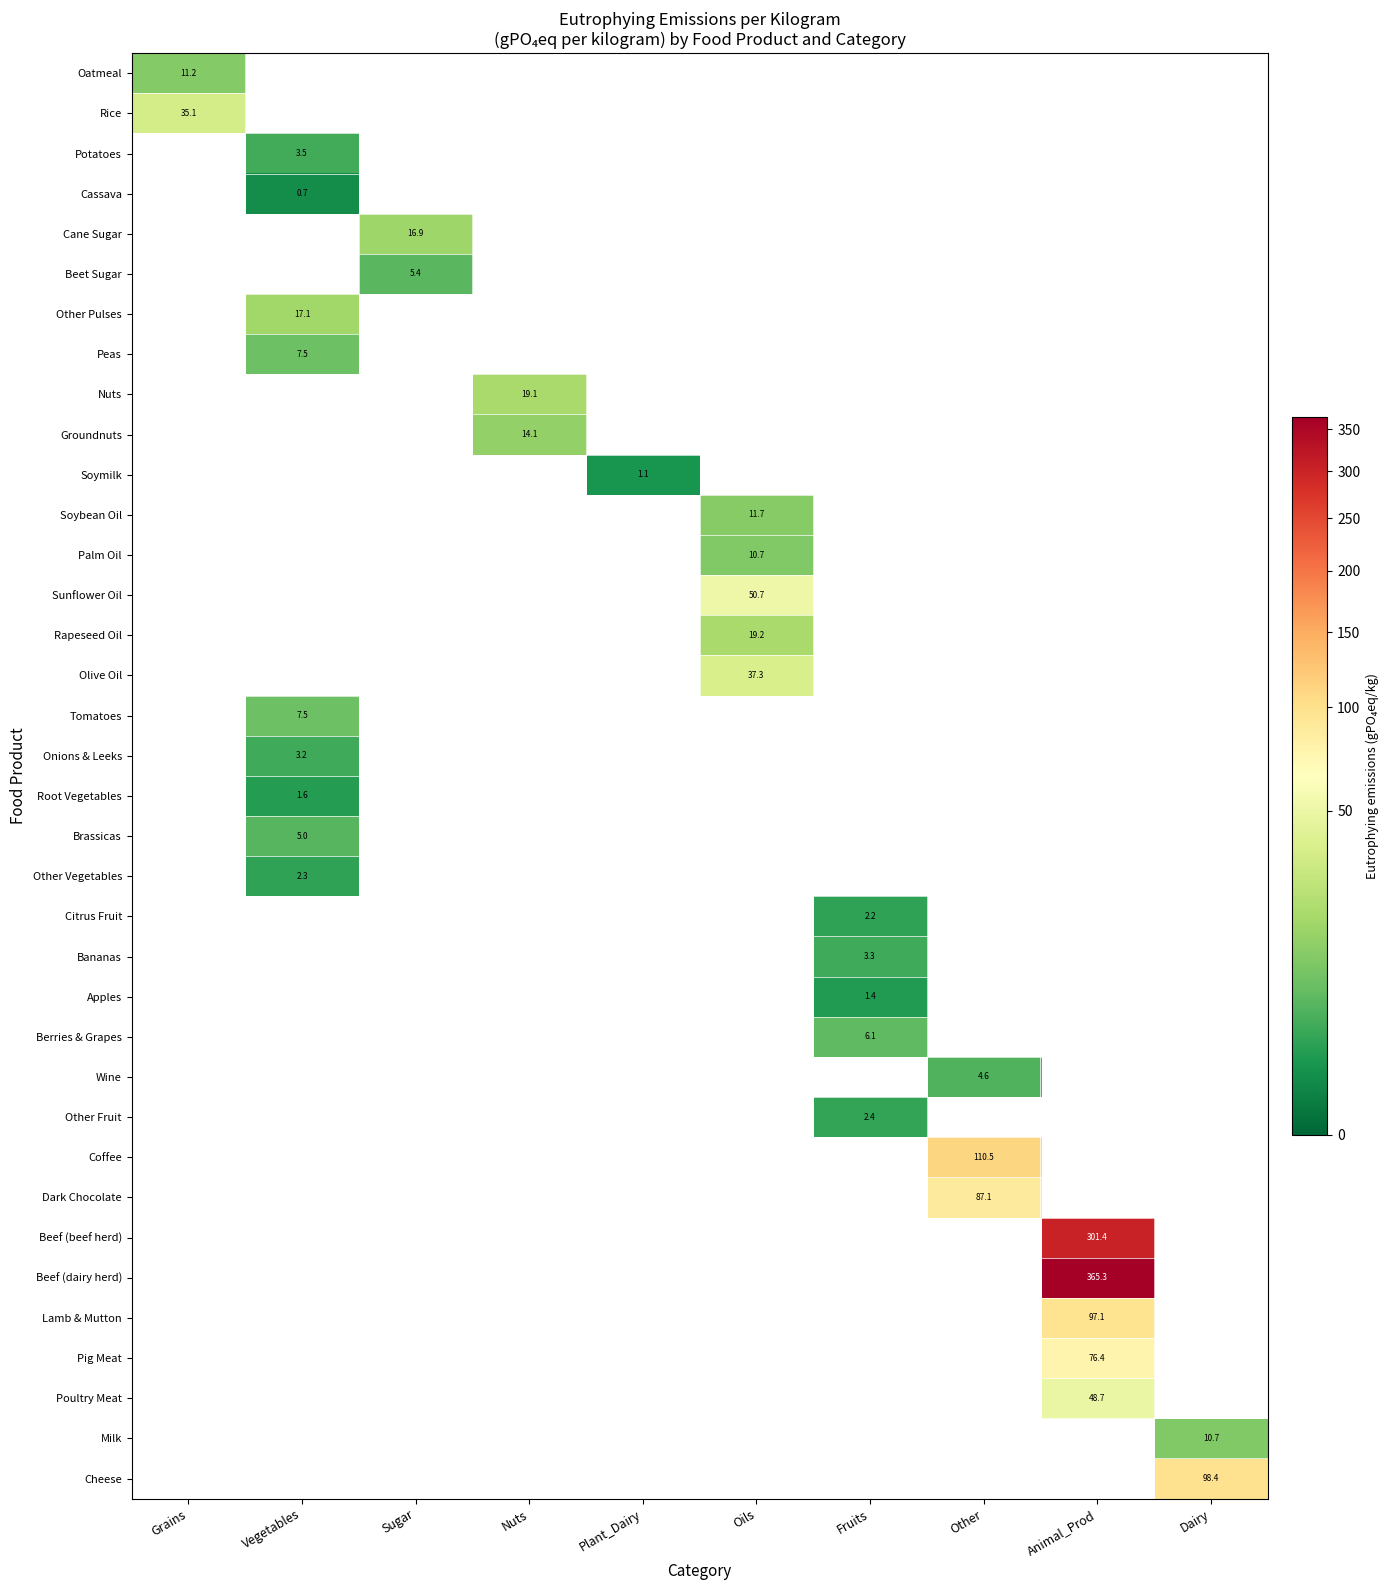

Rank the series by their maximum value, from highest to lowest.

Rice, Potatoes, Cassava, Cane Sugar, Beet Sugar, Other Pulses, Peas, Nuts, Groundnuts, Soymilk, Soybean Oil, Palm Oil, Sunflower Oil, Rapeseed Oil, Olive Oil, Tomatoes, Onions & Leeks, Root Vegetables, Brassicas, Other Vegetables, Citrus Fruit, Bananas, Apples, Berries & Grapes, Wine, Other Fruit, Coffee, Dark Chocolate, Beef (beef herd), Beef (dairy herd), Lamb & Mutton, Pig Meat, Poultry Meat, Milk, Cheese, Oatmeal